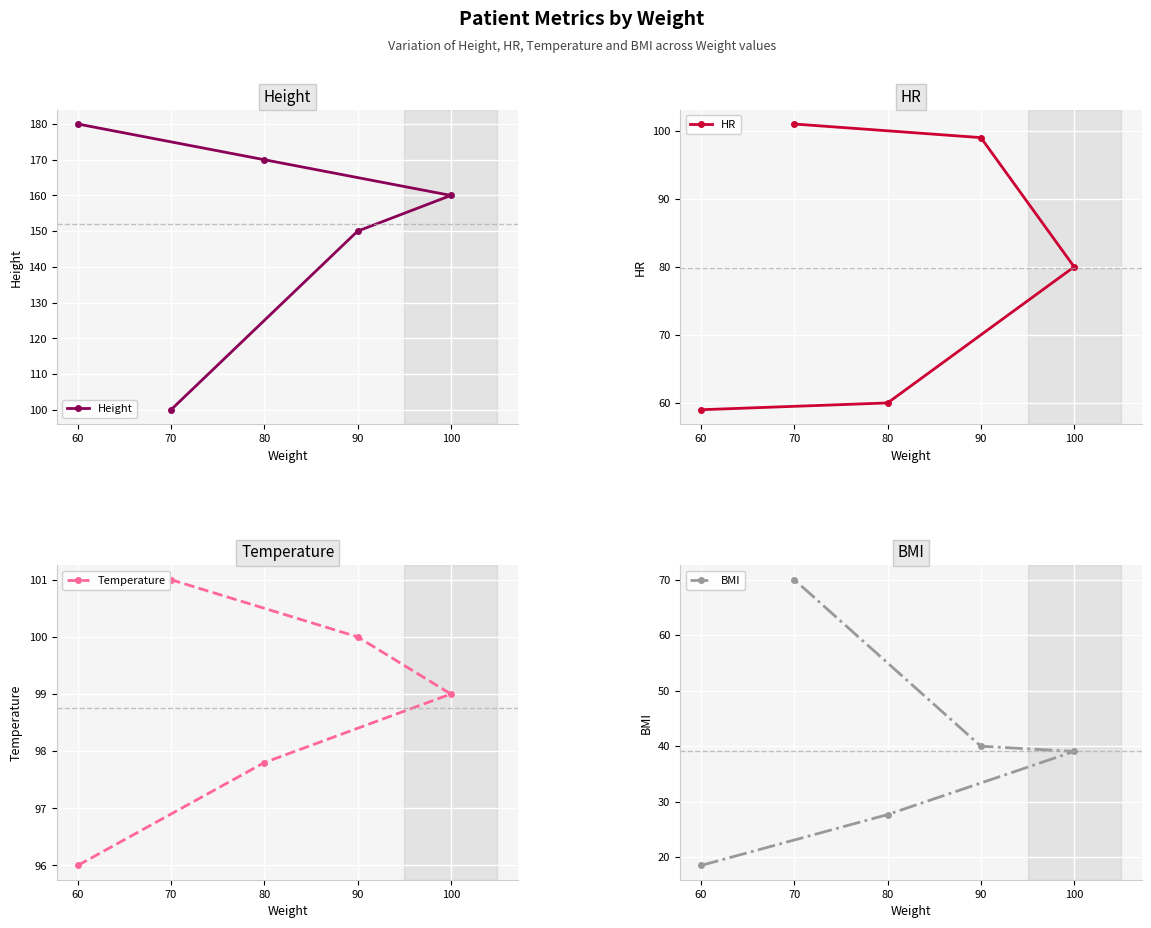

List the labels in order of BMI value, smallest first.

60, 80, 100, 90, 70